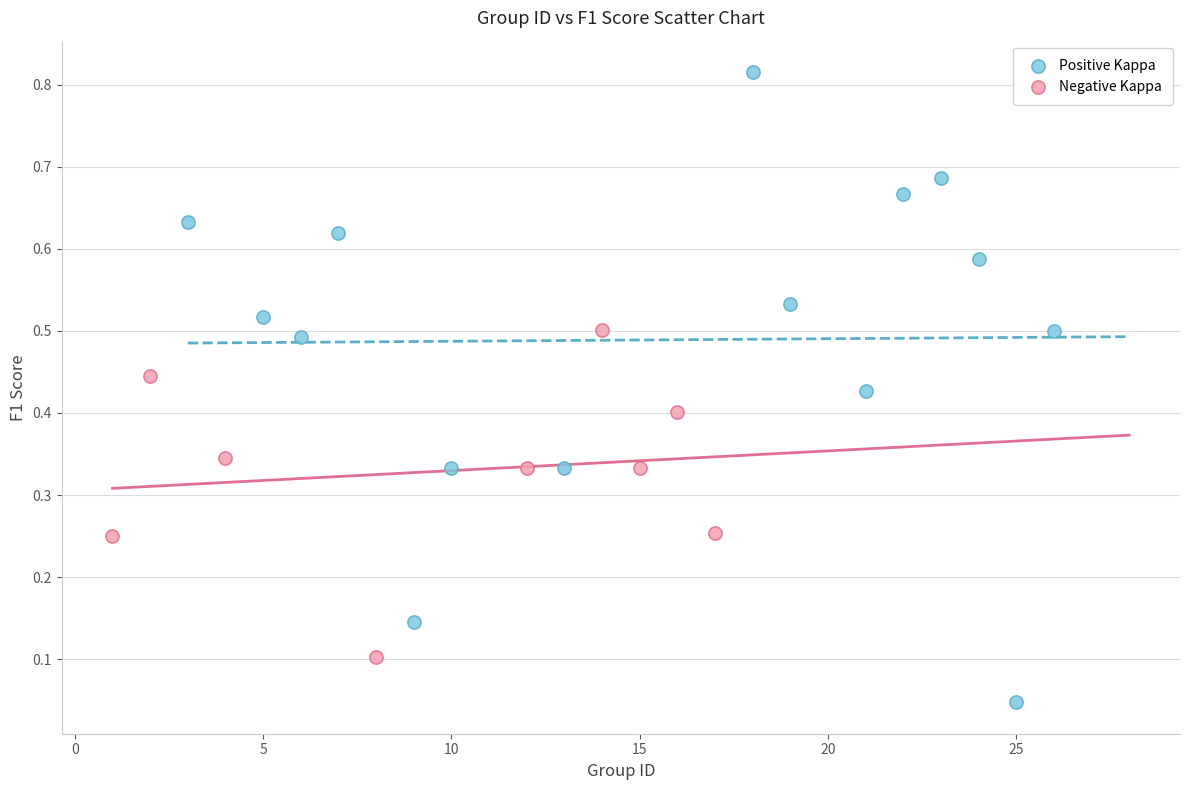

Which series has the widest spread of Y values?

Positive Kappa